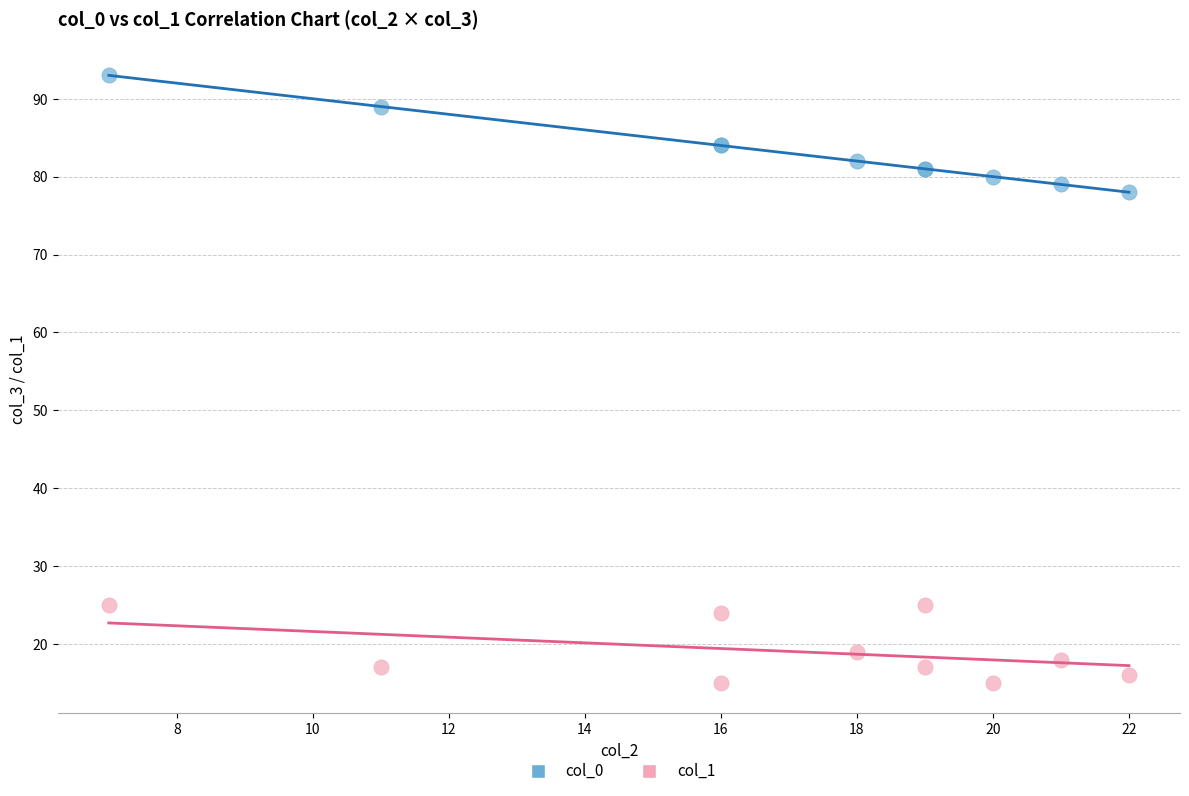

Across all series, what Y value is closest to 54?

78